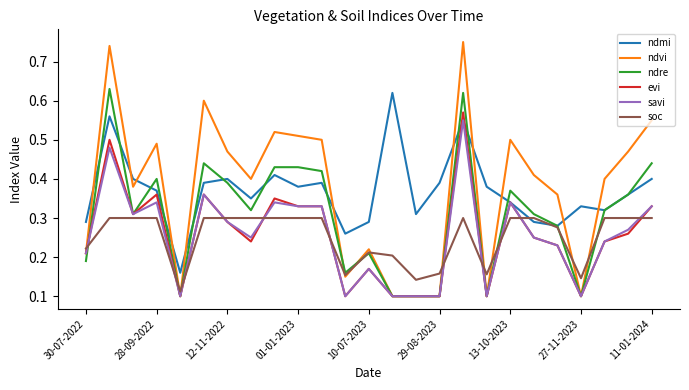

List the series in order of their peak value, lowest first.

soc, savi, evi, ndmi, ndre, ndvi